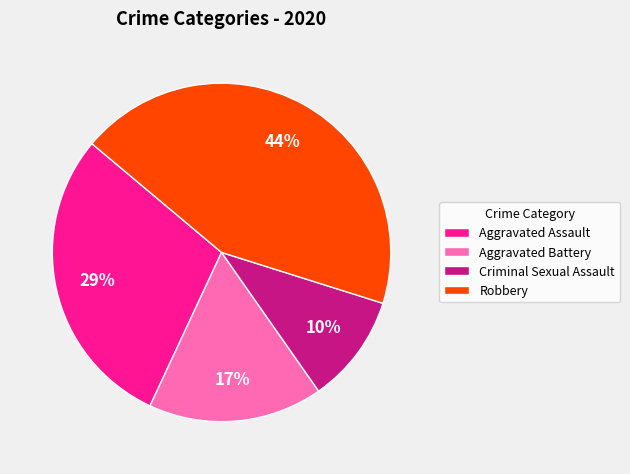

To the nearest percent, what percentage of the pie is Aggravated Assault?

29%